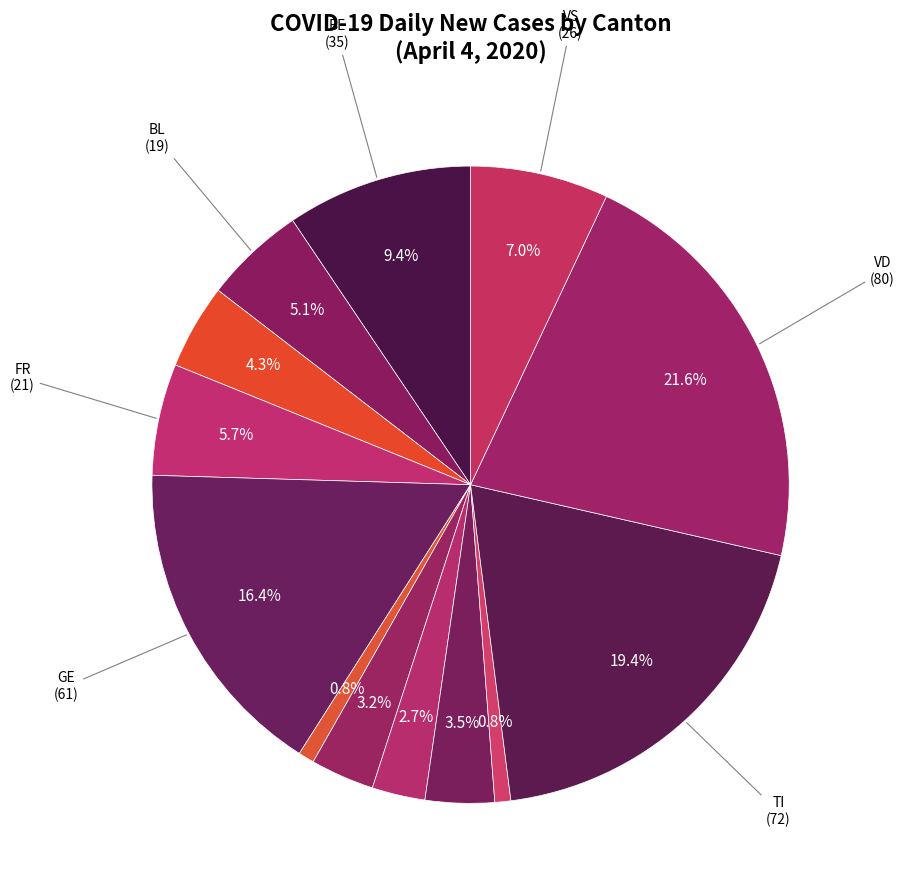

How many slices are in this pie chart?

13